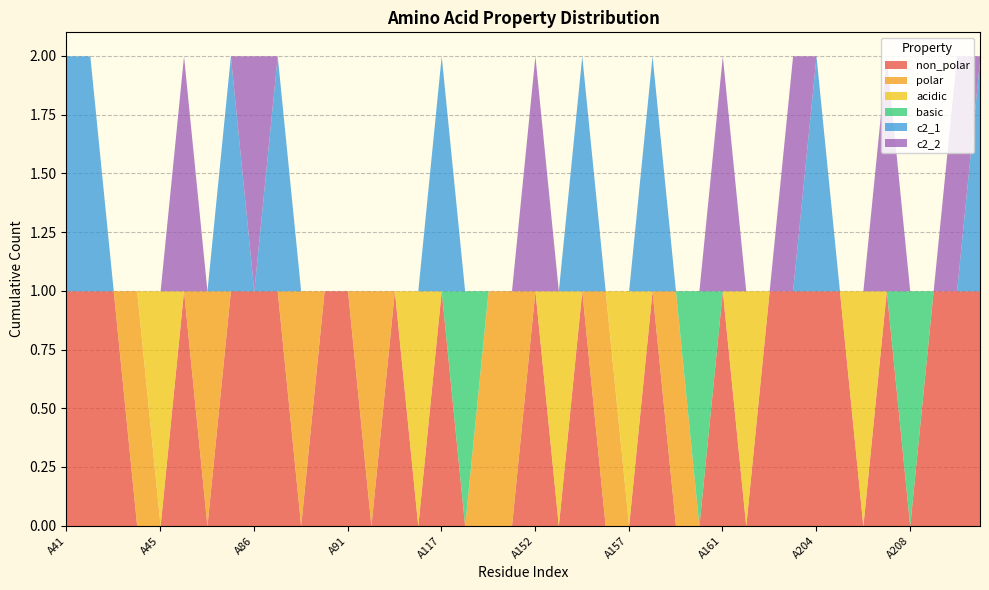

What is the sum of the basic values at A160 and A89?

1